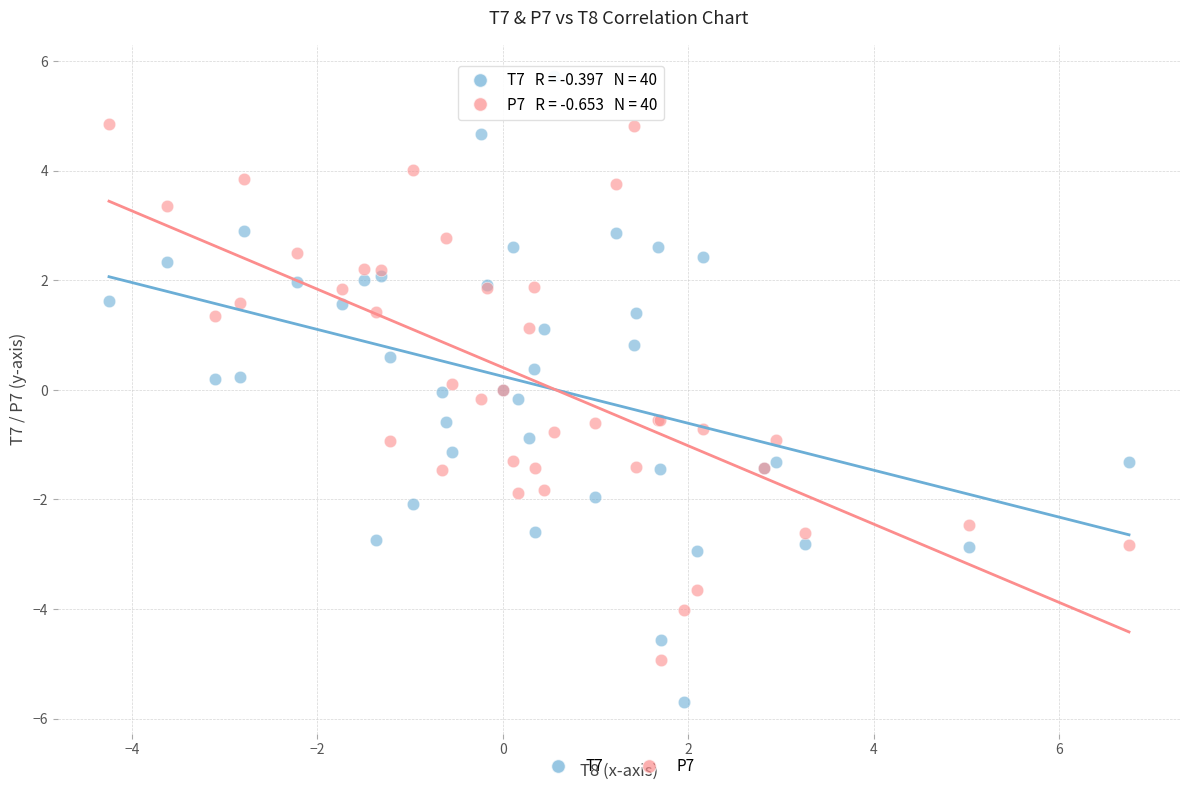

What is the X range (max minus min) for the scatter plot?

11.0